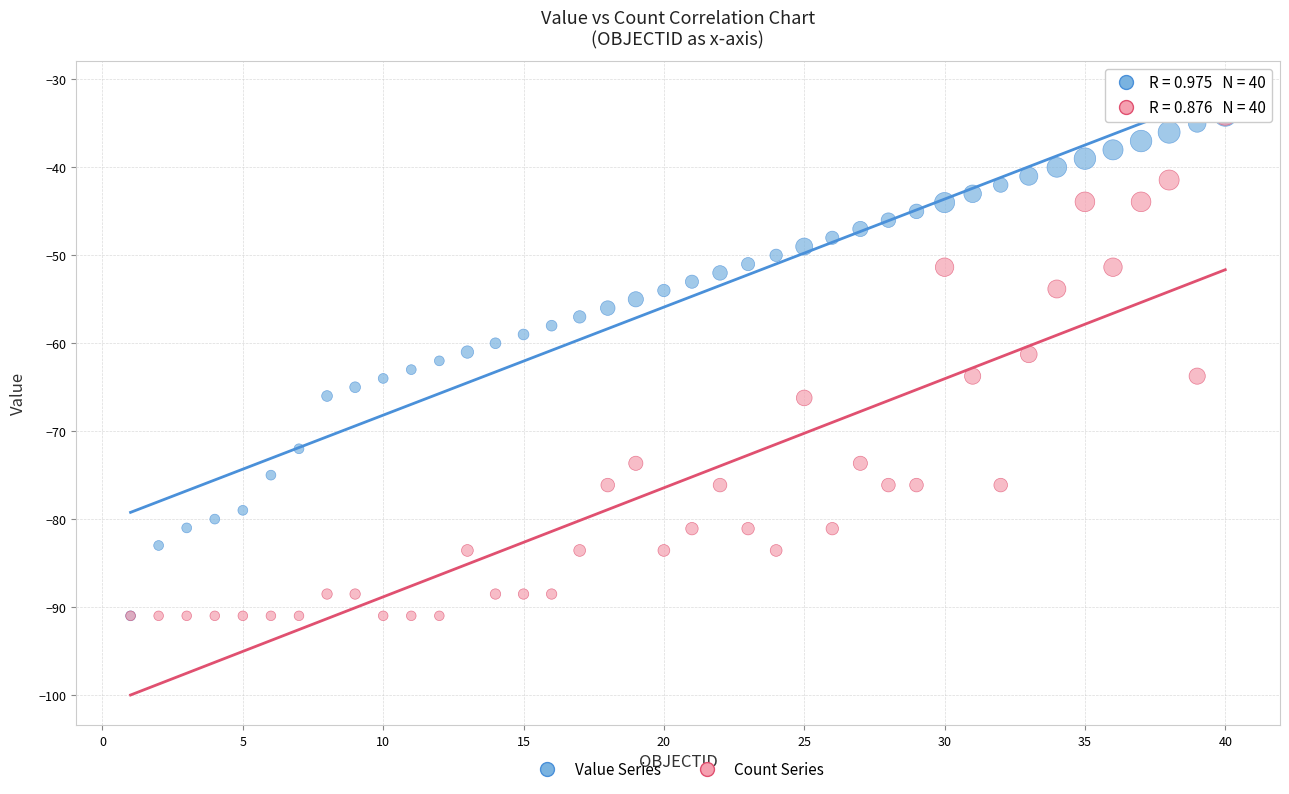

What are all the series names shown in the legend?

Value Series, Count Series